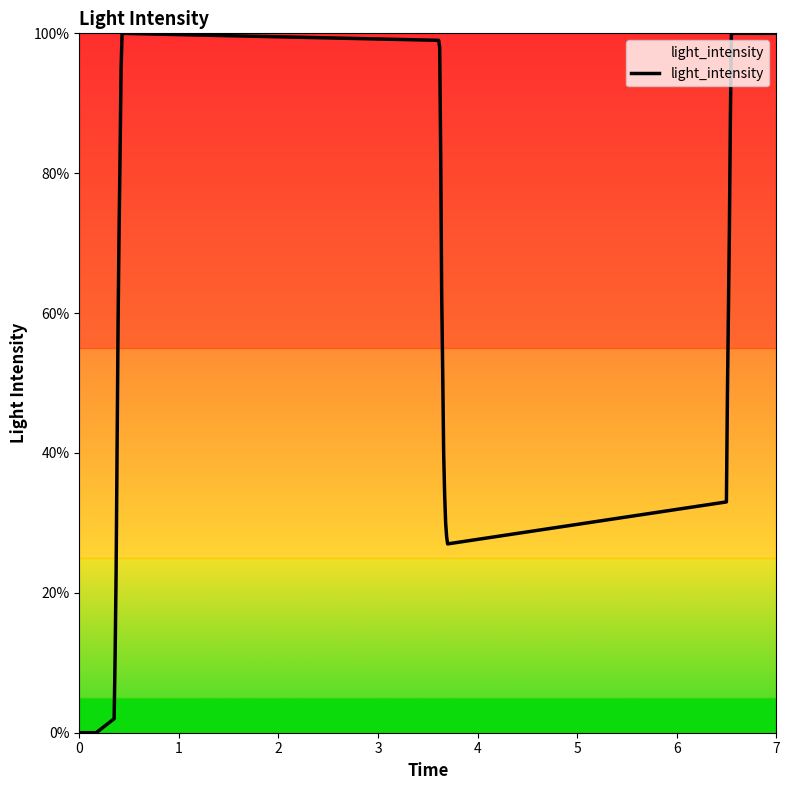

What is the difference between the maximum and minimum values?

100